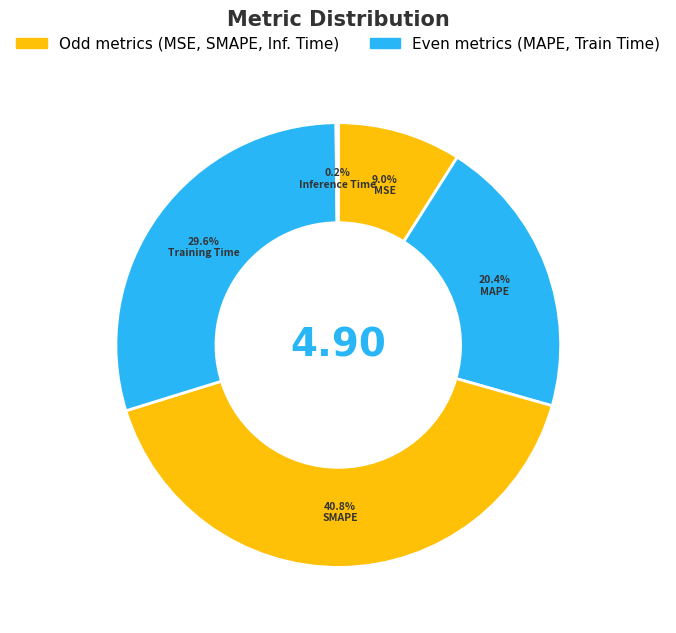

To the nearest percent, what is the difference between the MSE and SMAPE slice percentages?

32%